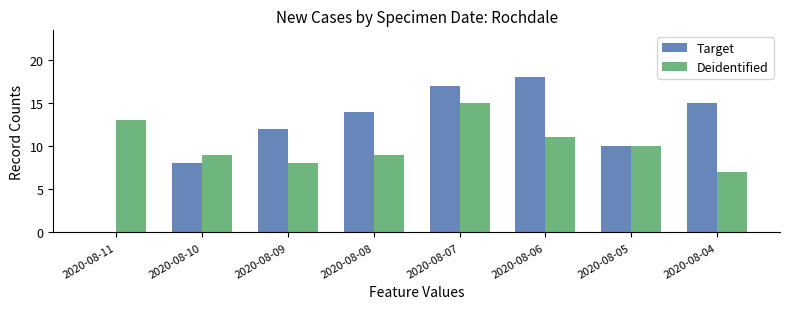

What is the sum of all Target values?

94